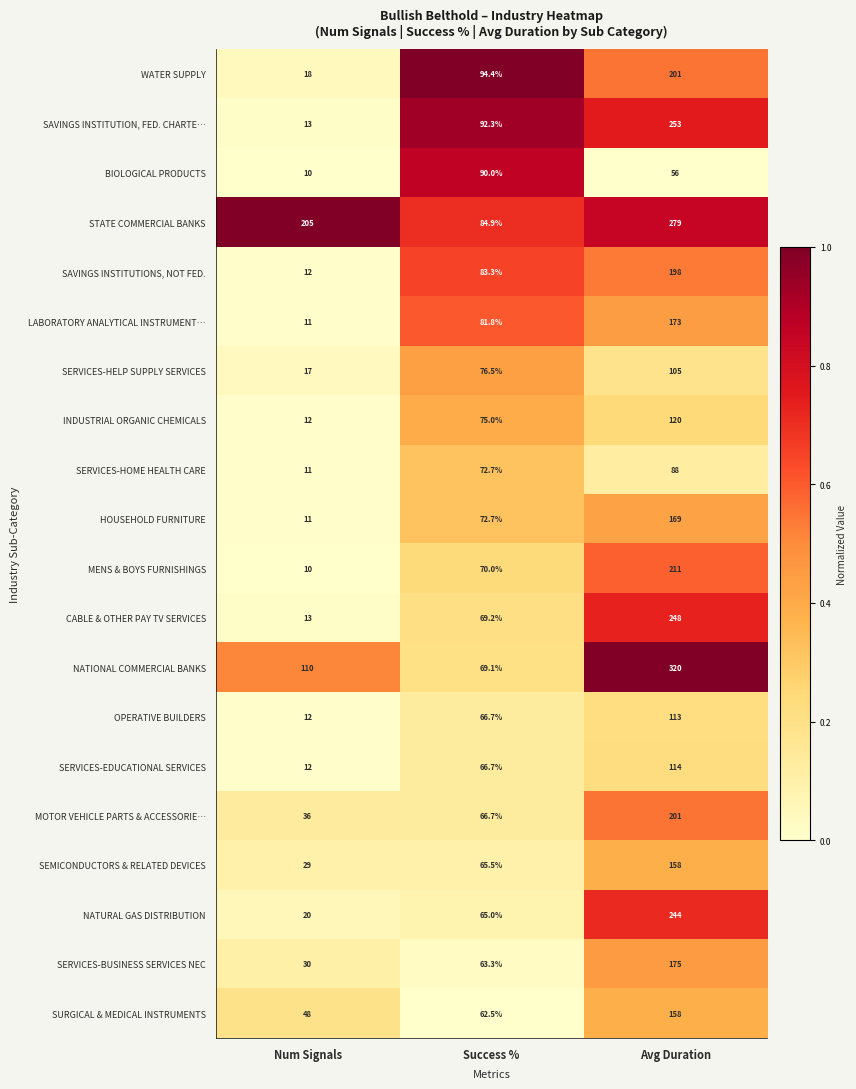

What is the maximum value for NATURAL GAS DISTRIBUTION?

244.0